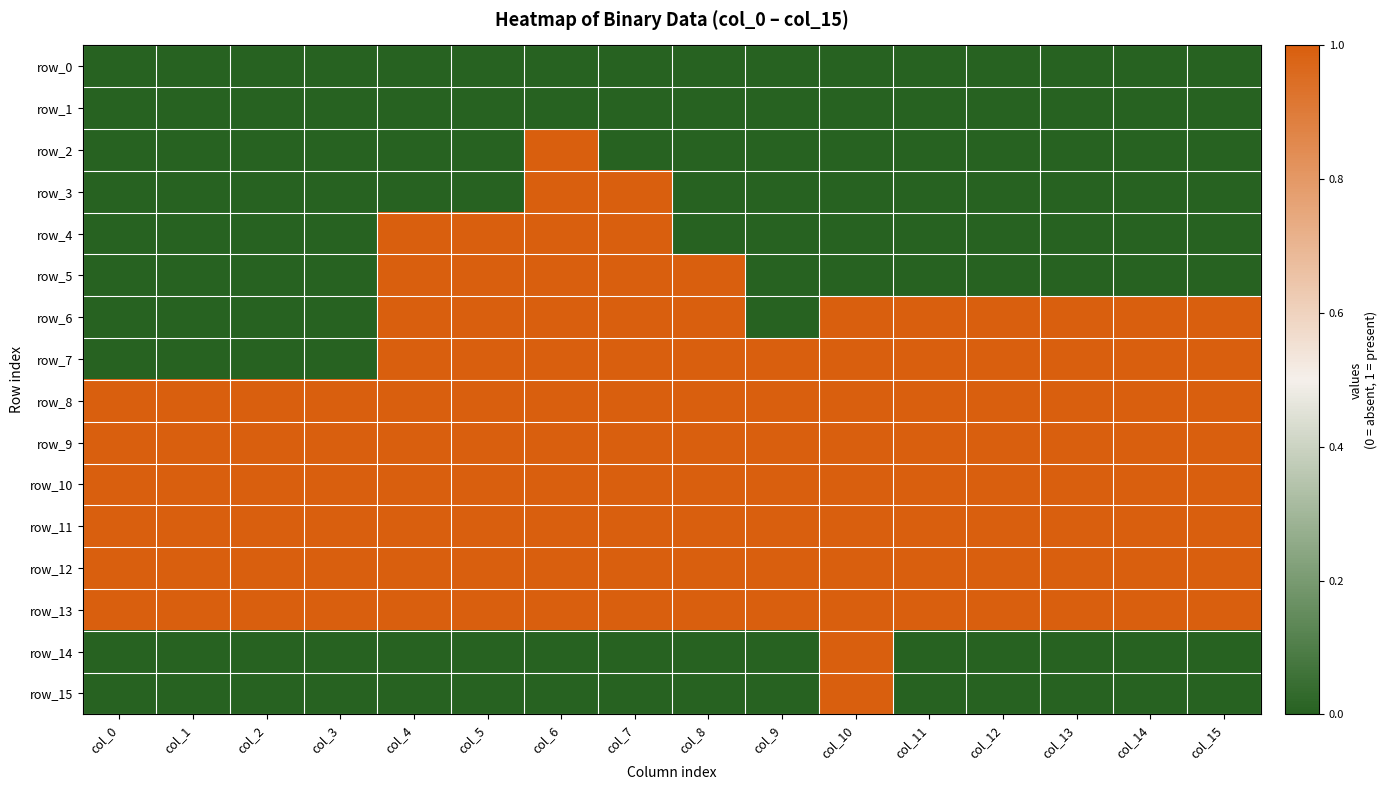

At how many categories does at least one series exceed 0?

16